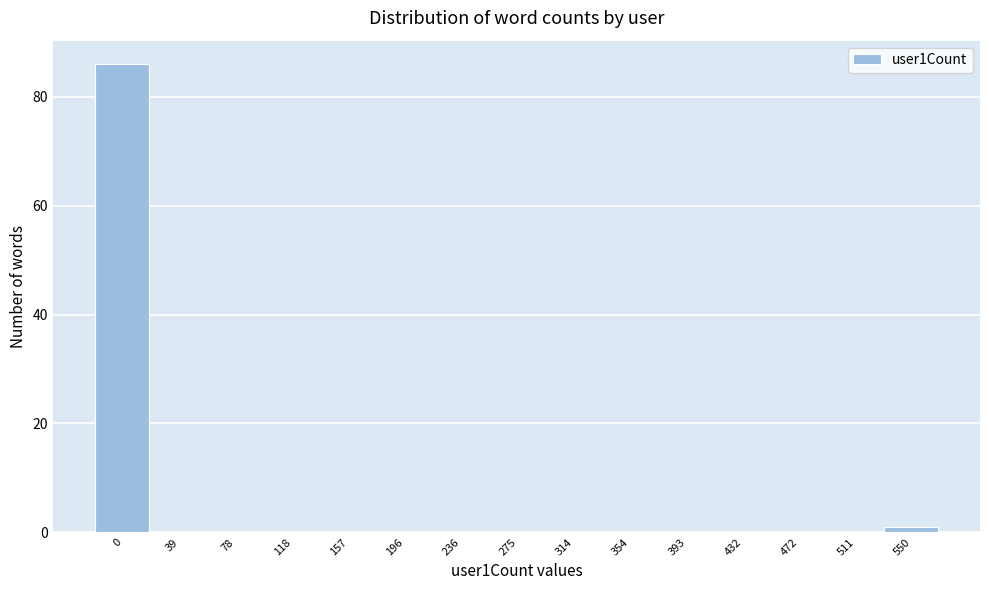

Reading right to left, what are all the values shown in this chart?

550=1	511=0	472=0	432=0	393=0	354=0	314=0	275=0	236=0	196=0	157=0	118=0	78=0	39=0	0=86